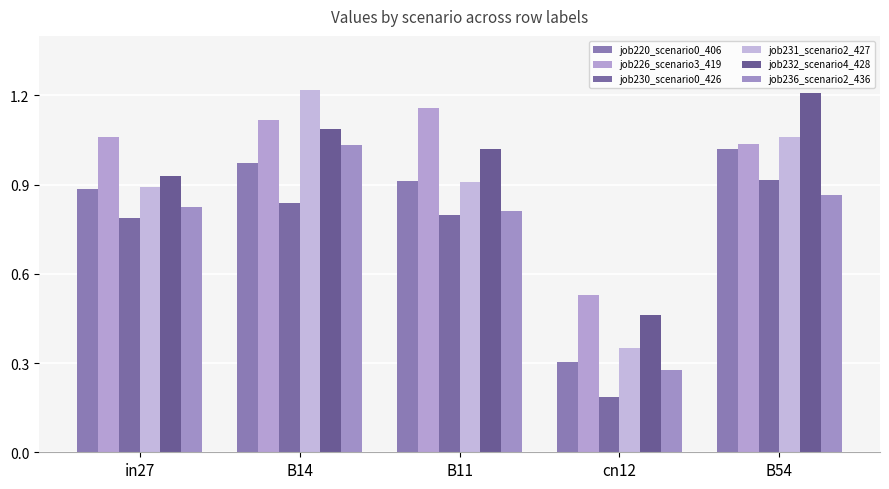

Are the bars grouped side by side (vs. stacked)?

Yes